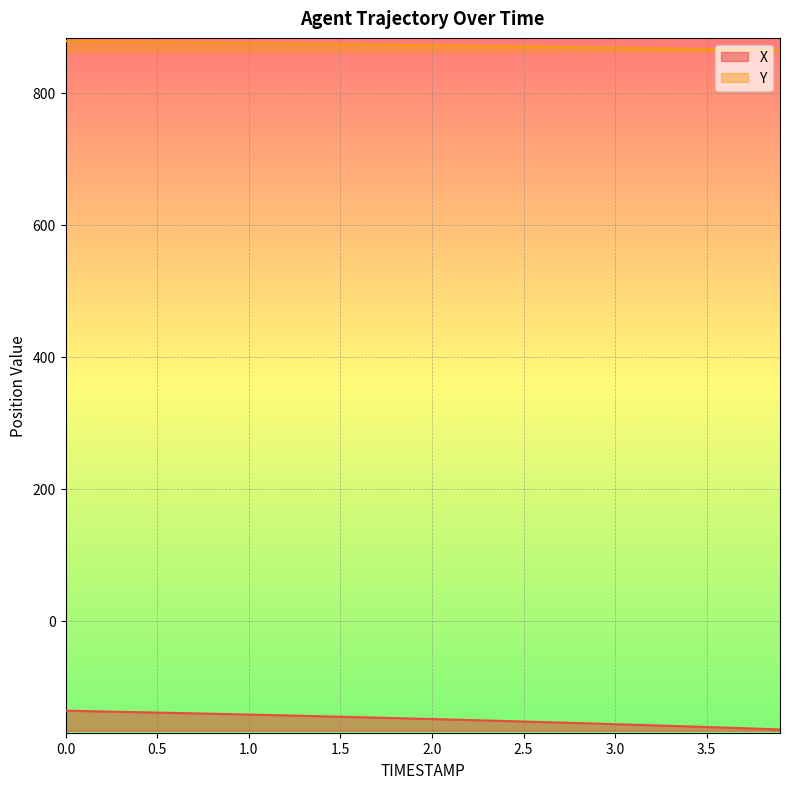

Rank the series by their maximum value, from highest to lowest.

Y, X